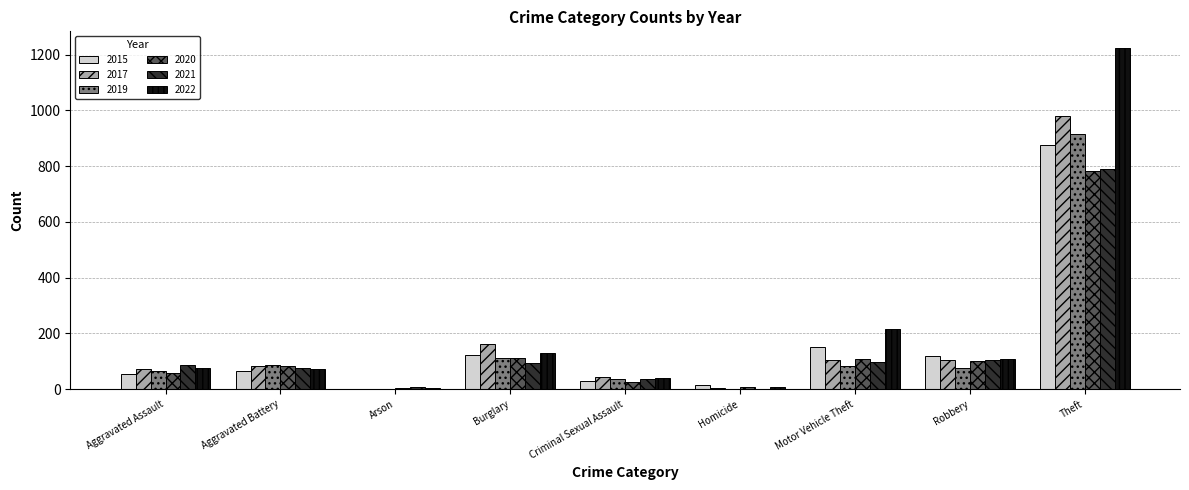

What is the sum of the 2017 values at Theft and Criminal Sexual Assault?

1023